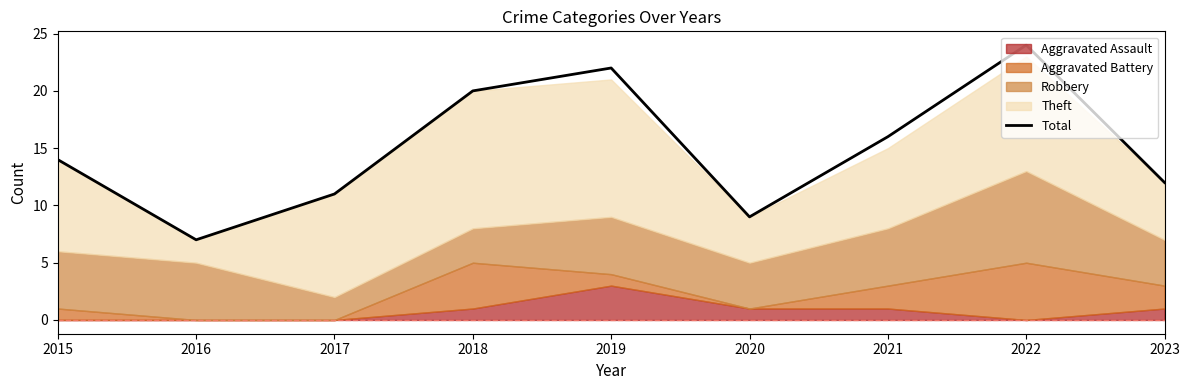

How many data points are less than 14?

4